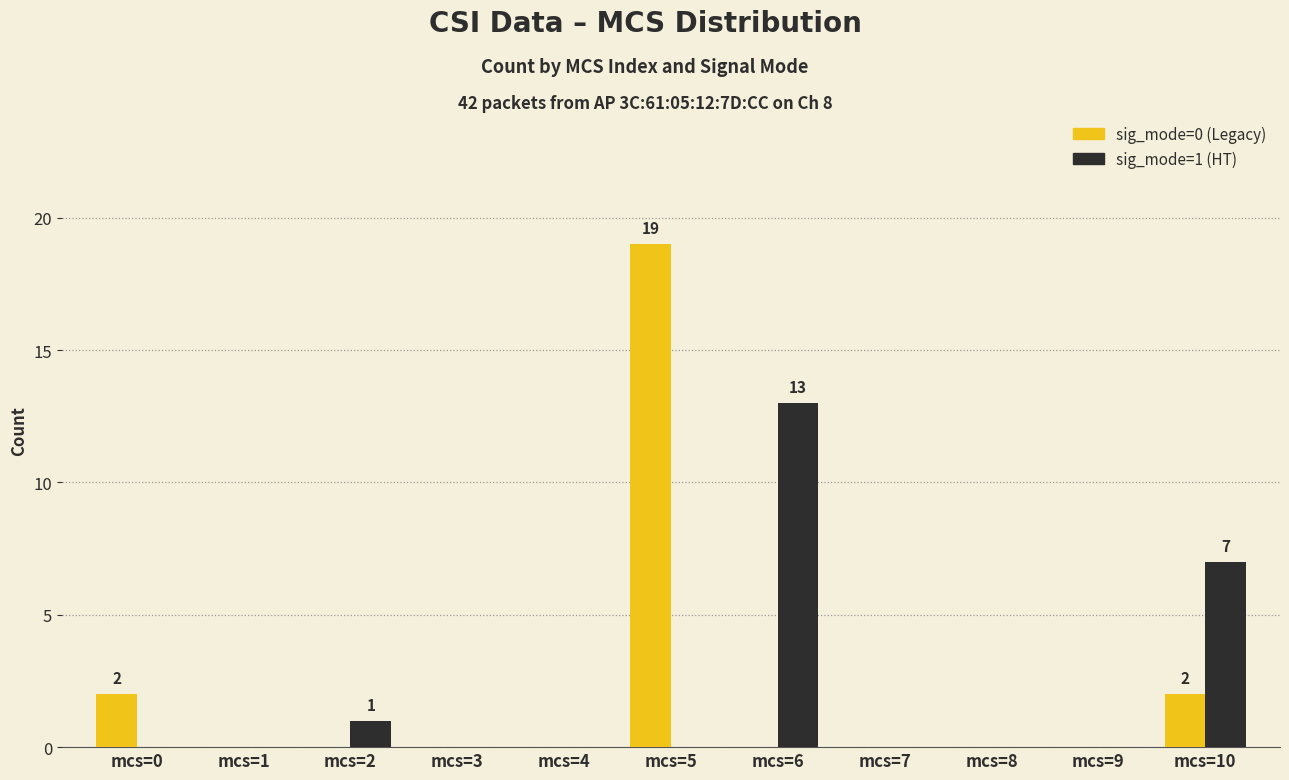

At which category is the sum across all series the highest?

mcs=5